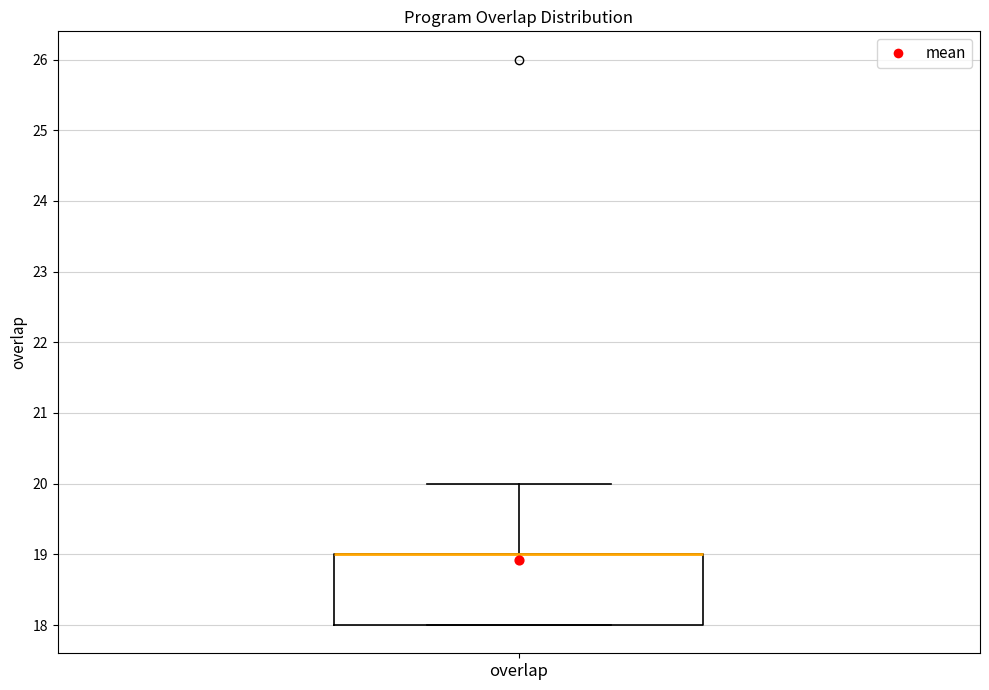

Read this box plot against the y-axis: the position of the median line, the range covered by the box, and the ends of both whiskers. The values are not printed on the chart, so give them approximately, as read against the axis.

median 19 (drawn on the box's upper edge), box 18 to 19, whiskers 18 to 20